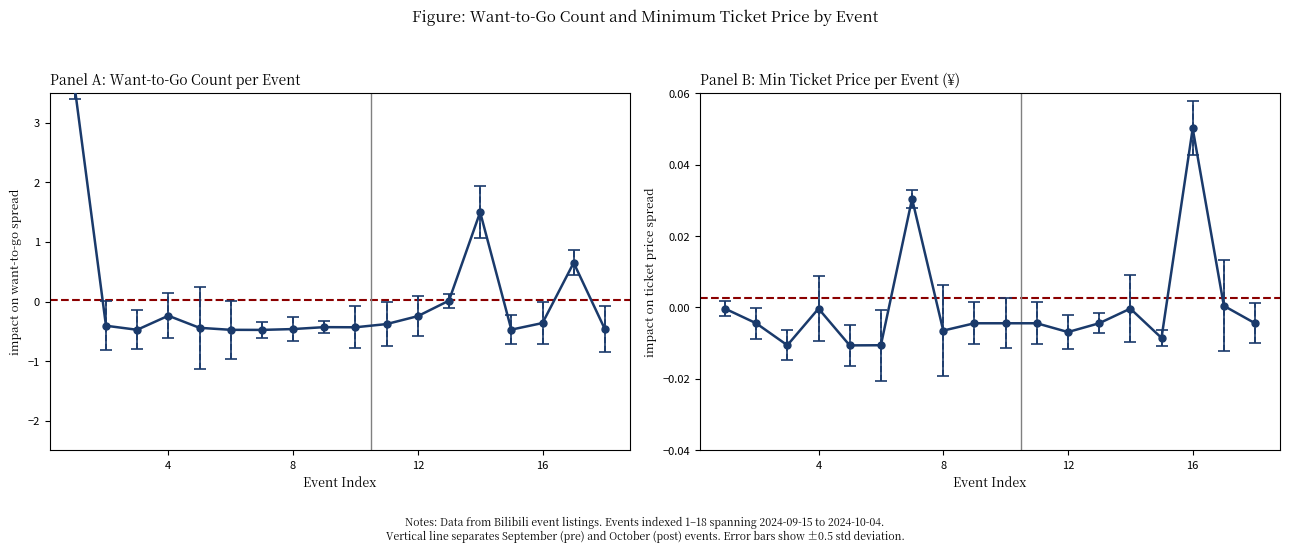

The value of 最低票价 (Min Ticket Price) at 2024-10-02 is -0.0. True or false?

False